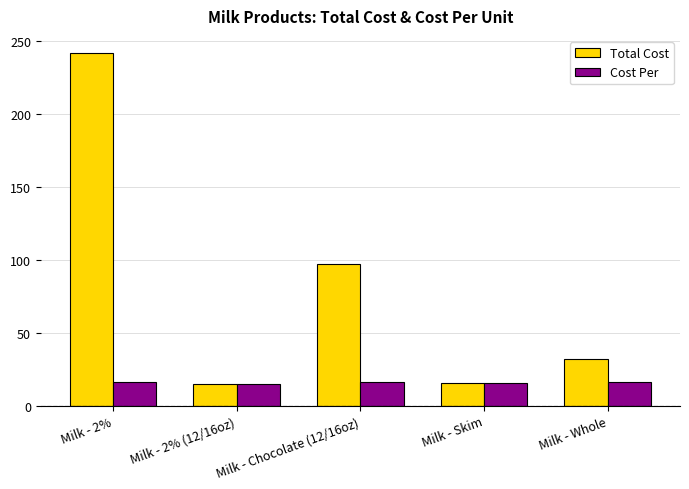

What is the value of the Cost Per bar at the 2nd from the left?

15.0